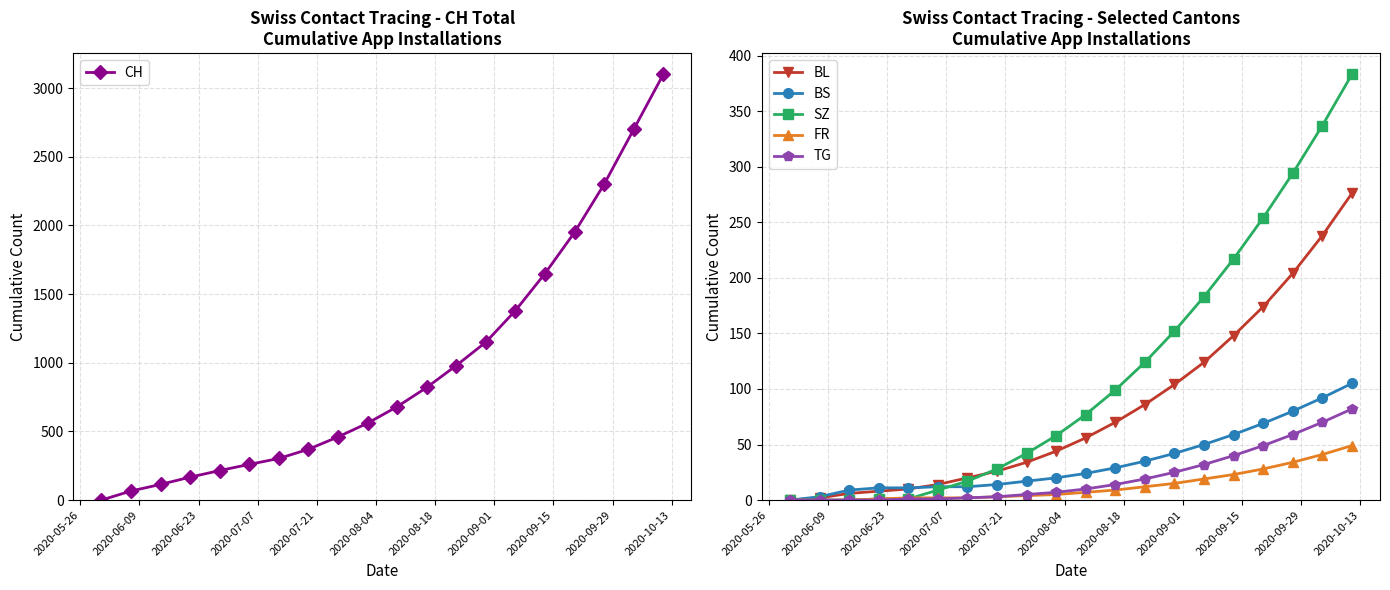

True or false: TG and BS cross at least once.

False